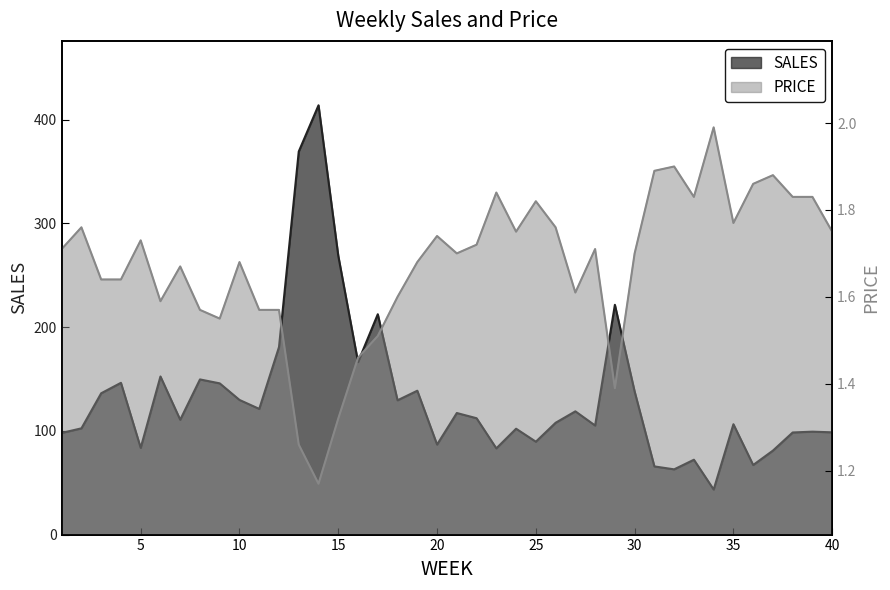

What is the difference between the maximum and minimum values in the SALES series?

370.4